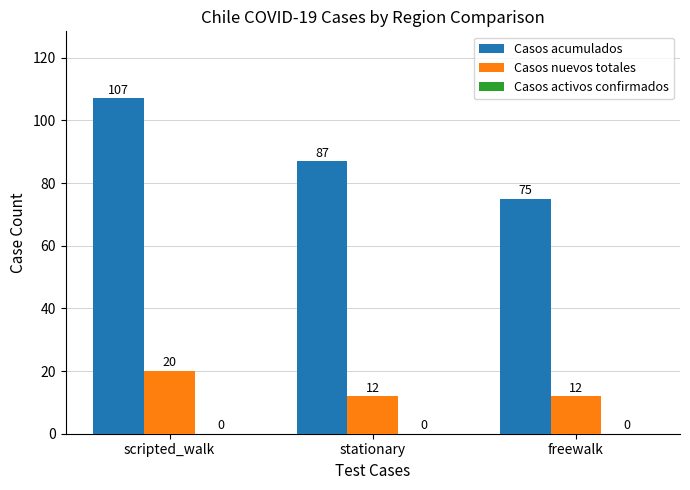

What is the difference between the maximum and minimum values in the Casos acumulados series?

32